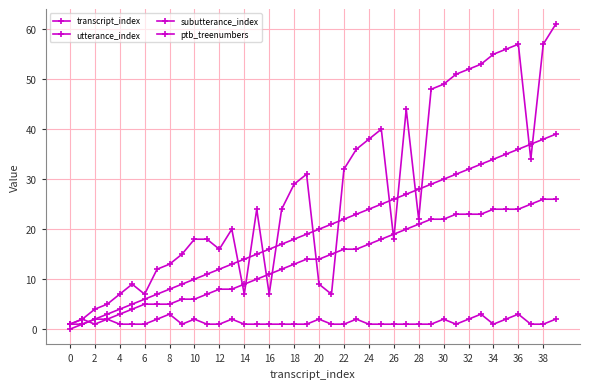

At which category does subutterance_index reach its first local peak?

2